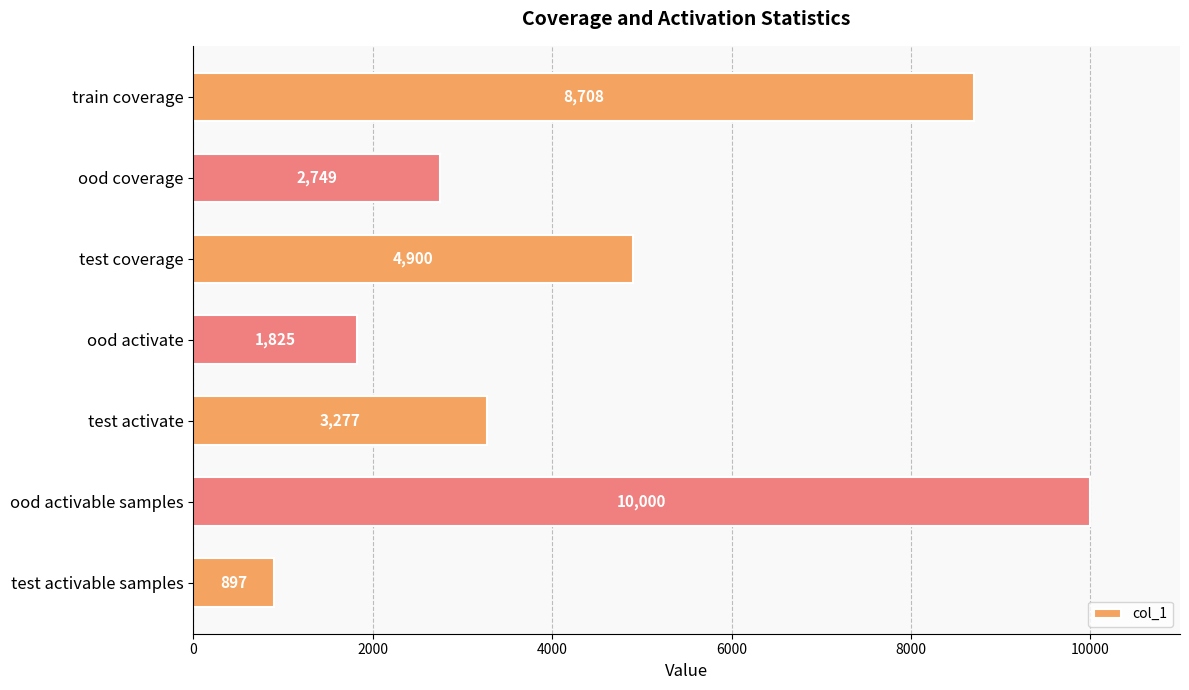

What is the difference between the maximum and minimum values?

9103